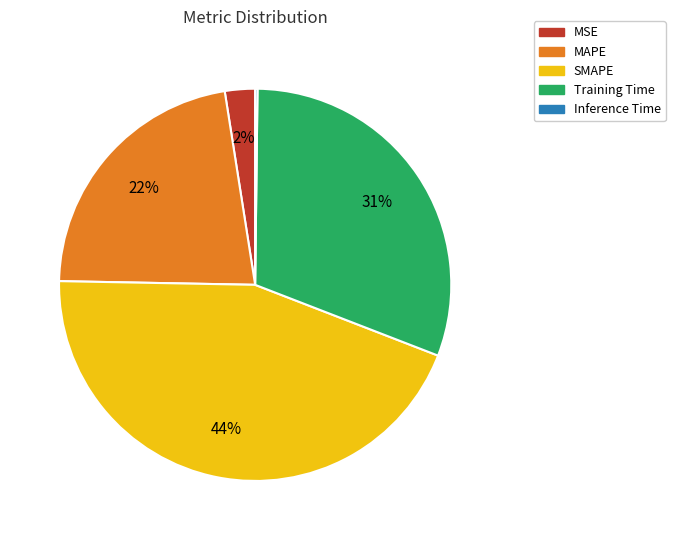

Is there any slice that represents more than half of the pie?

No